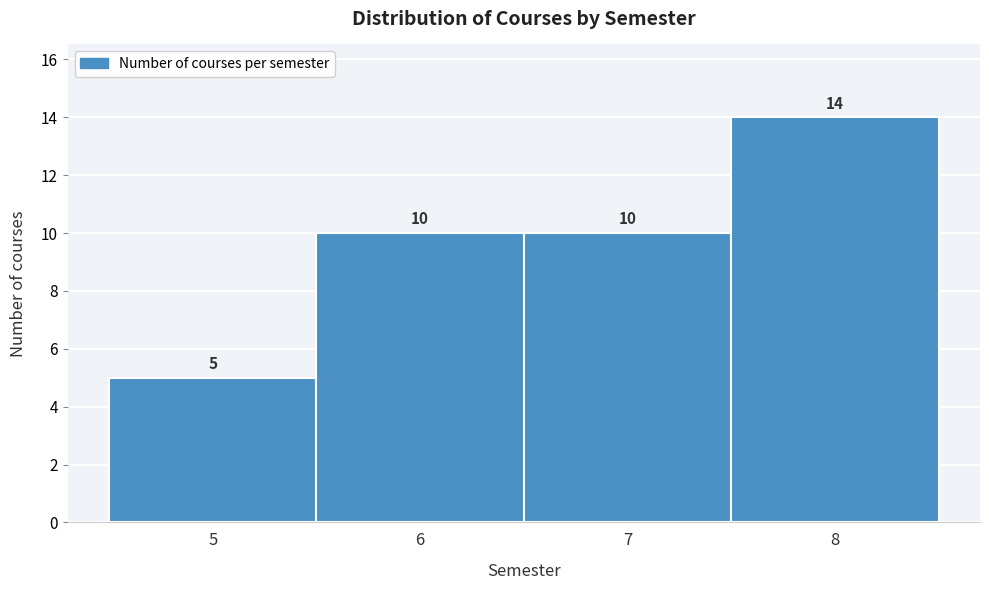

Reading left to right, transcribe this chart: for each bar, give the range it covers on the x-axis and its height.

4.5 to 5.5: 5
5.5 to 6.5: 10
6.5 to 7.5: 10
7.5 to 8.5: 14